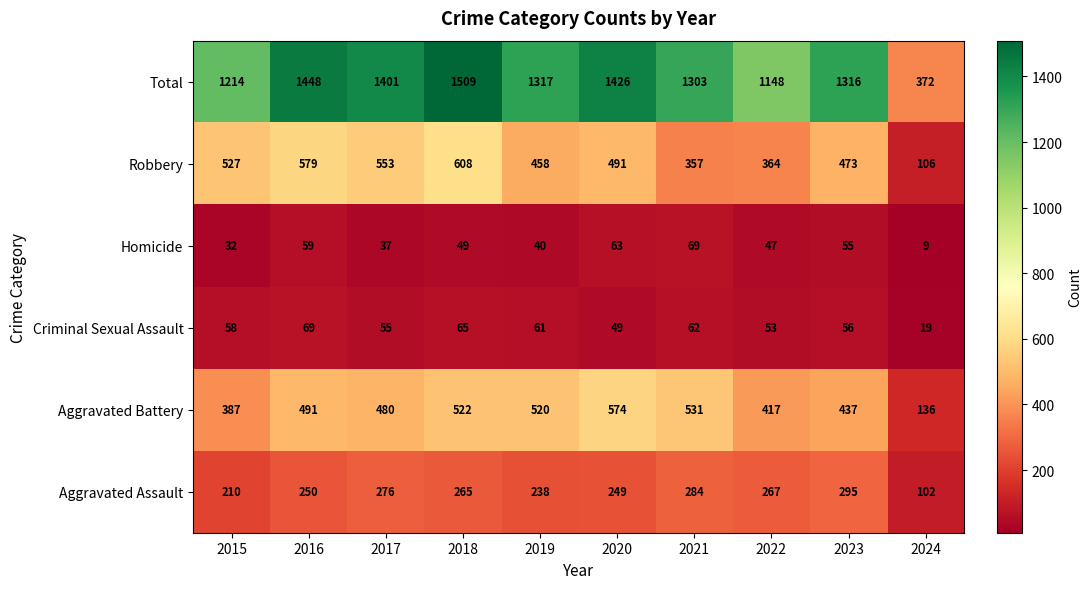

Is it true that Homicide equals 87 at 2016?

False